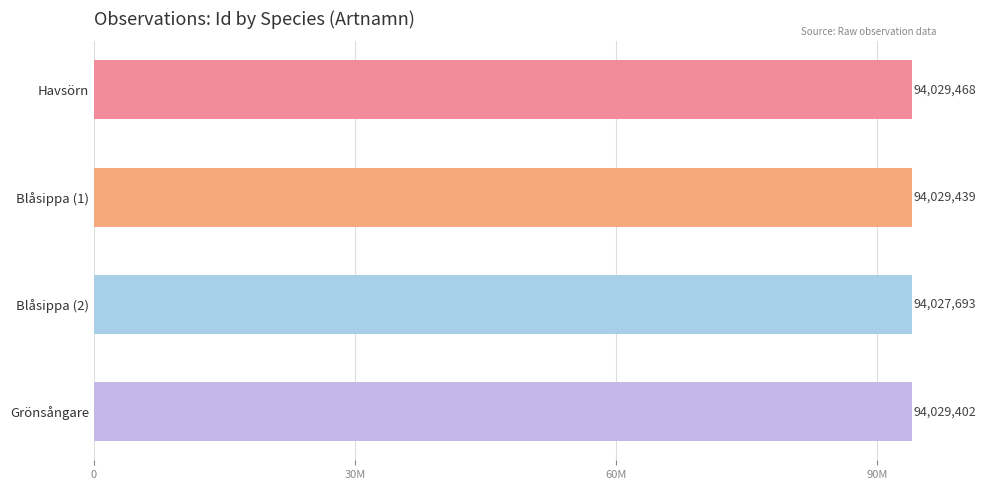

What is the difference between the second highest and minimum values?

1746